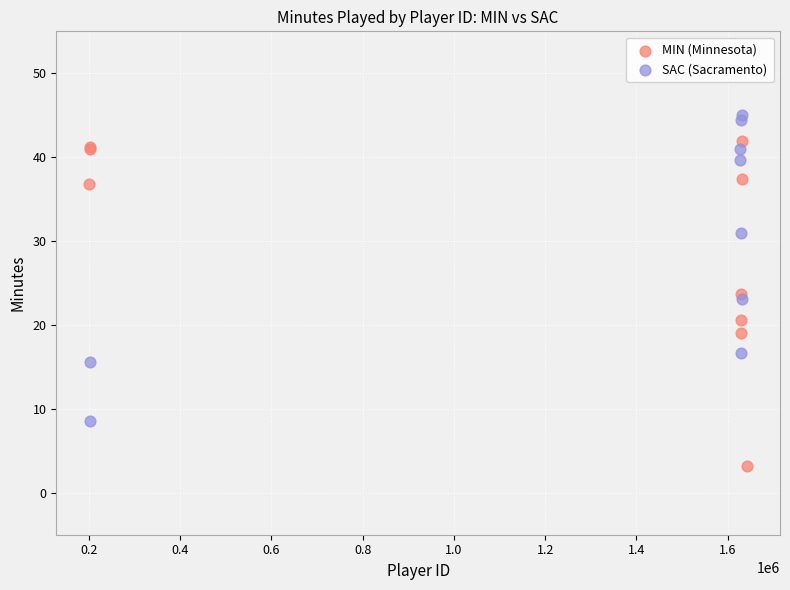

Which series reaches the minimum Y coordinate?

MIN (Minnesota)